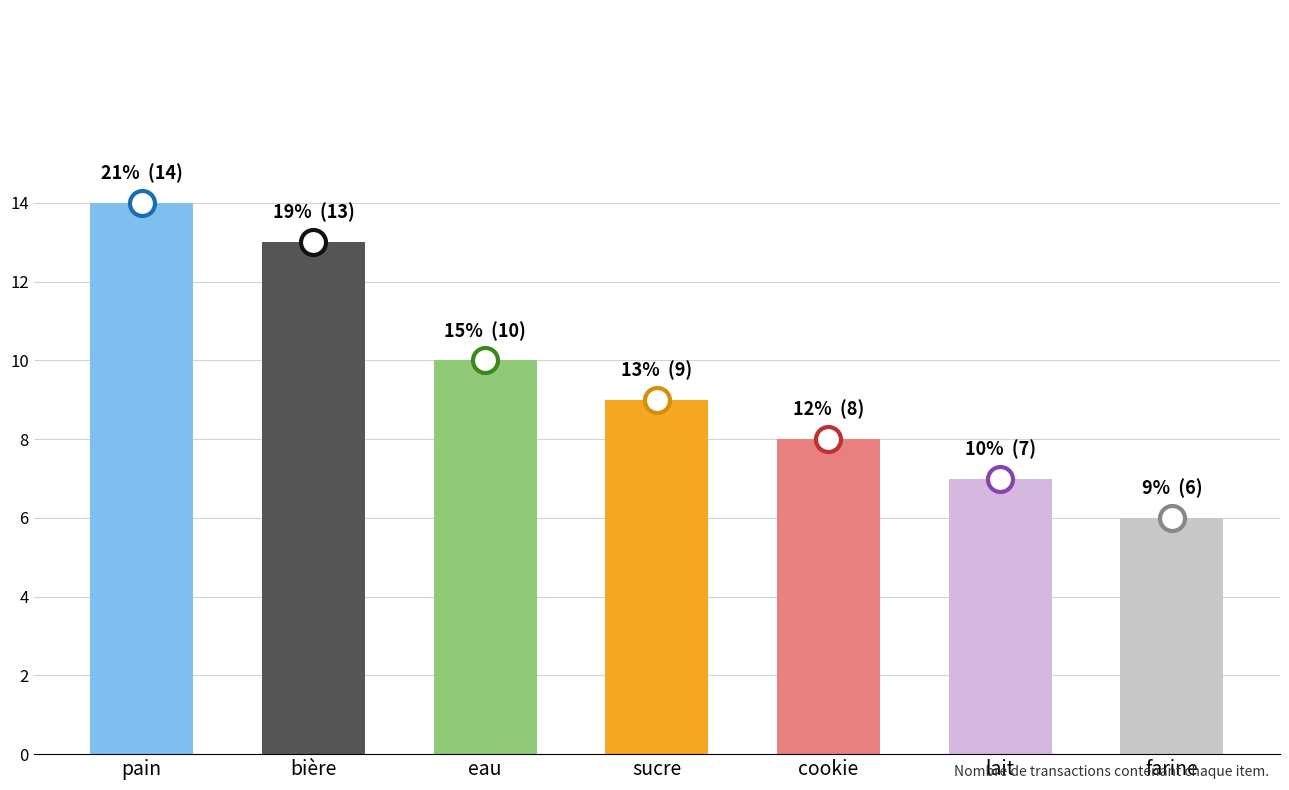

List the labels in order of value, smallest first.

farine, lait, cookie, sucre, eau, bière, pain